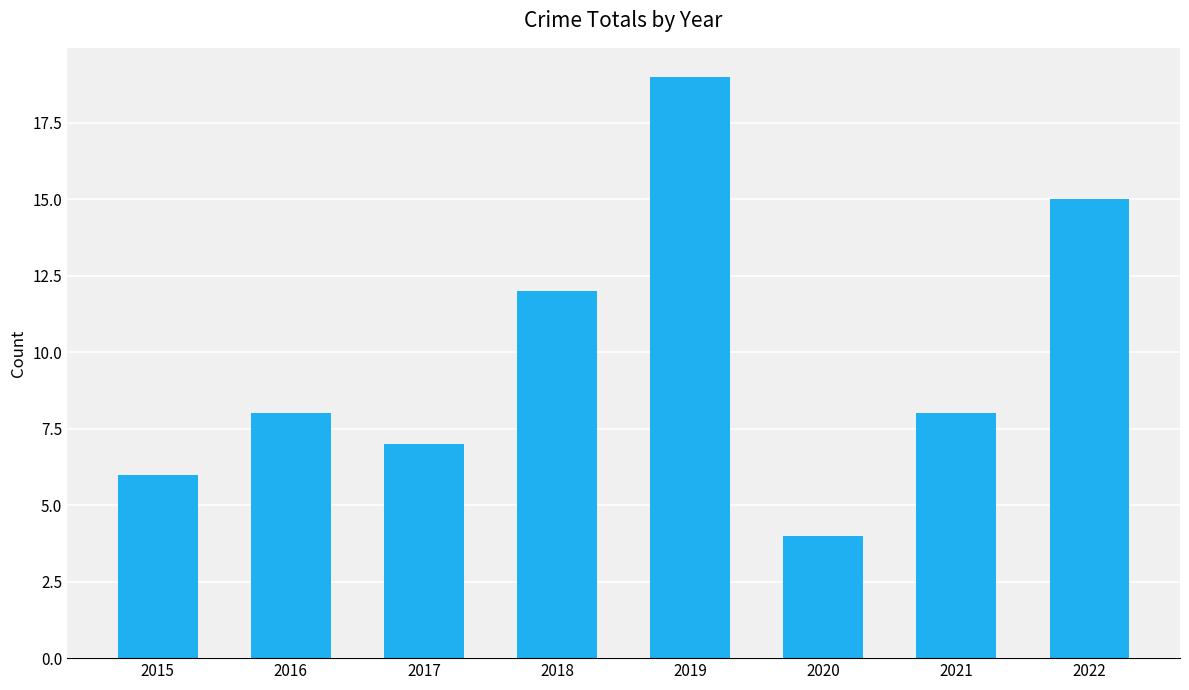

What is the sum of the values at 2015 and 2017?

13